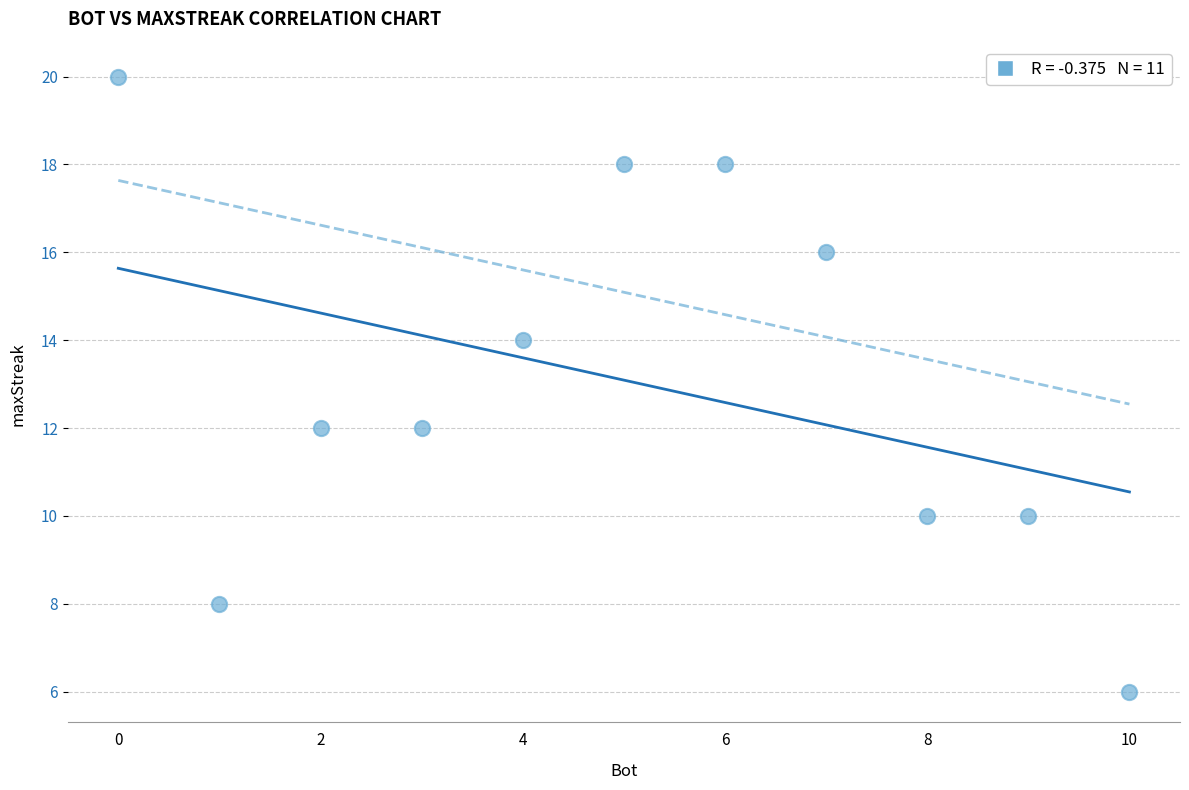

What is the range of X values (max minus min)?

10